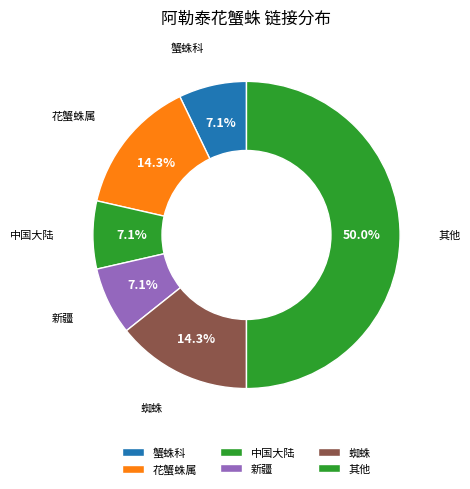

How many segments does this pie chart have?

6